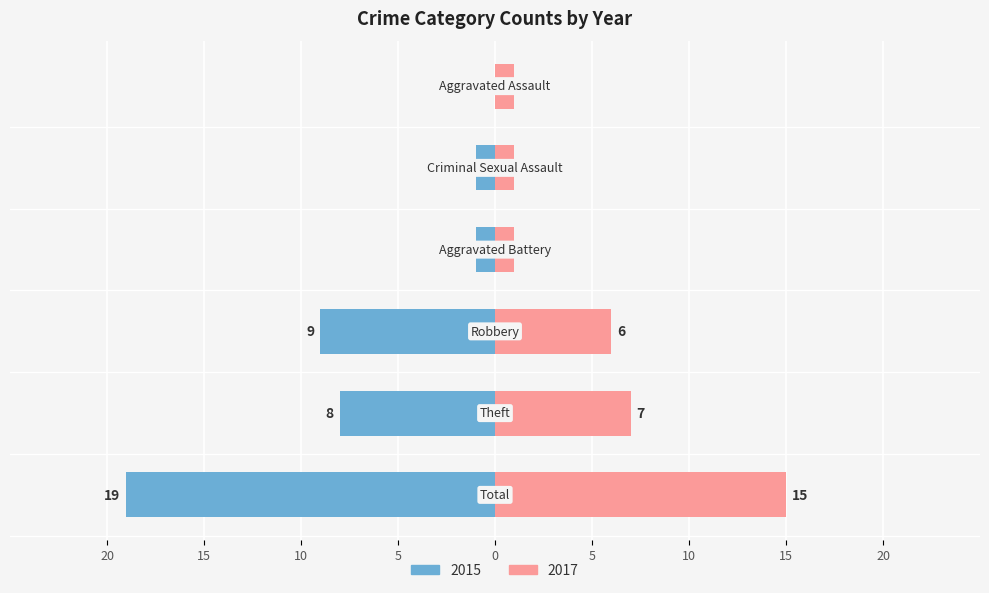

How many bars are there in each group?

2